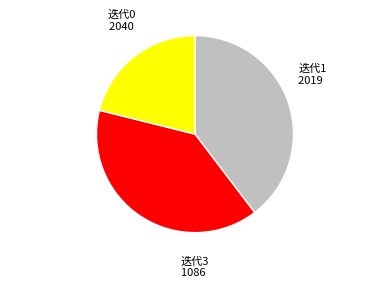

Is there a majority slice in this chart?

No